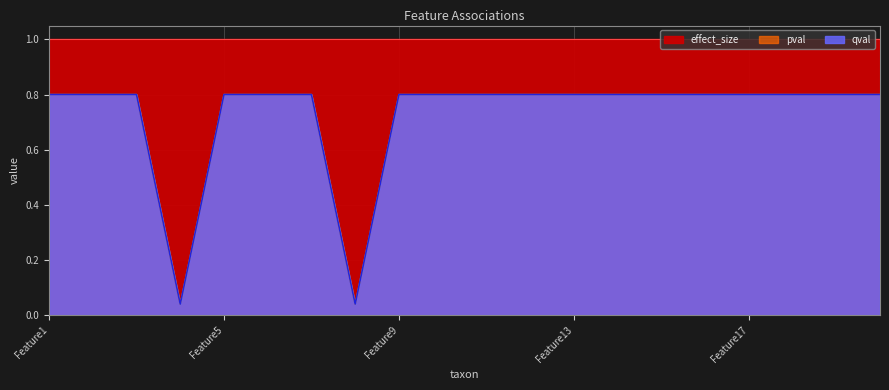

What is the sum of all qval values?

14.5